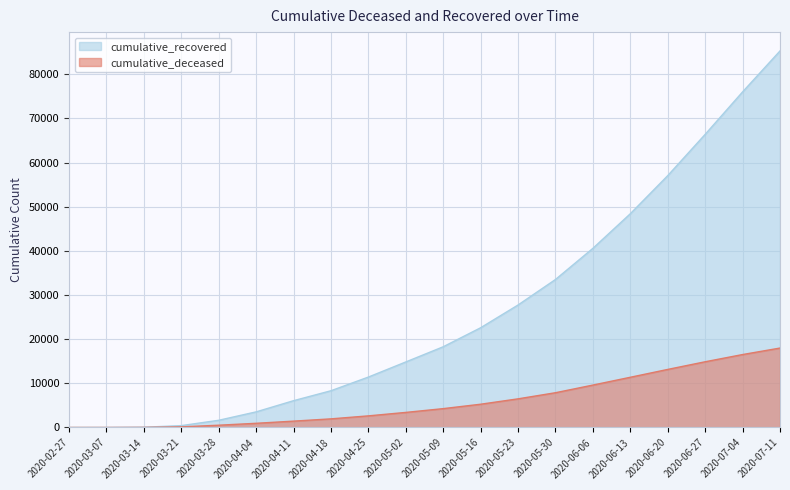

What is the sum of the cumulative_deceased values at 2020-04-04 and 2020-04-11?

2393